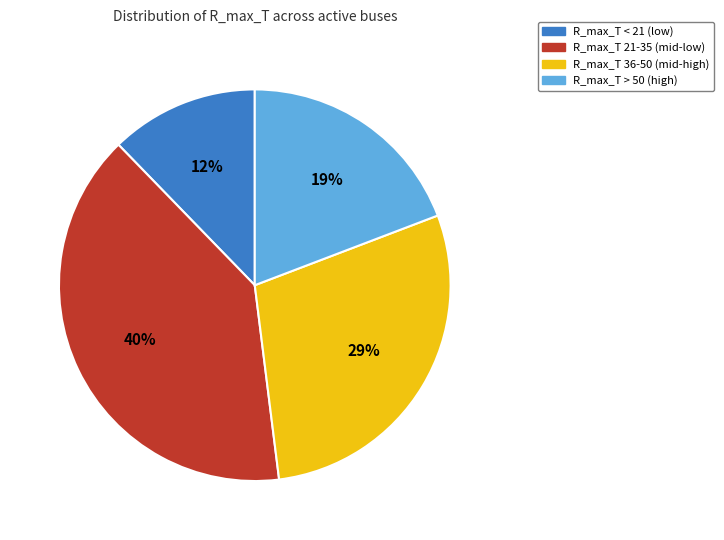

Does any single category account for the majority?

No